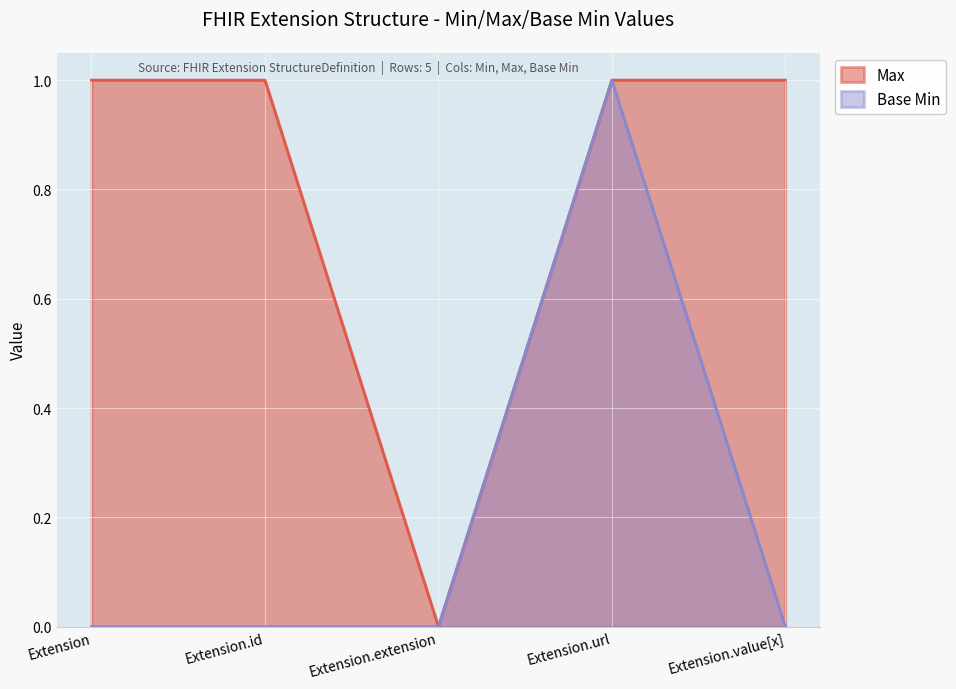

What is the spread (max minus min) of values at Extension?

1